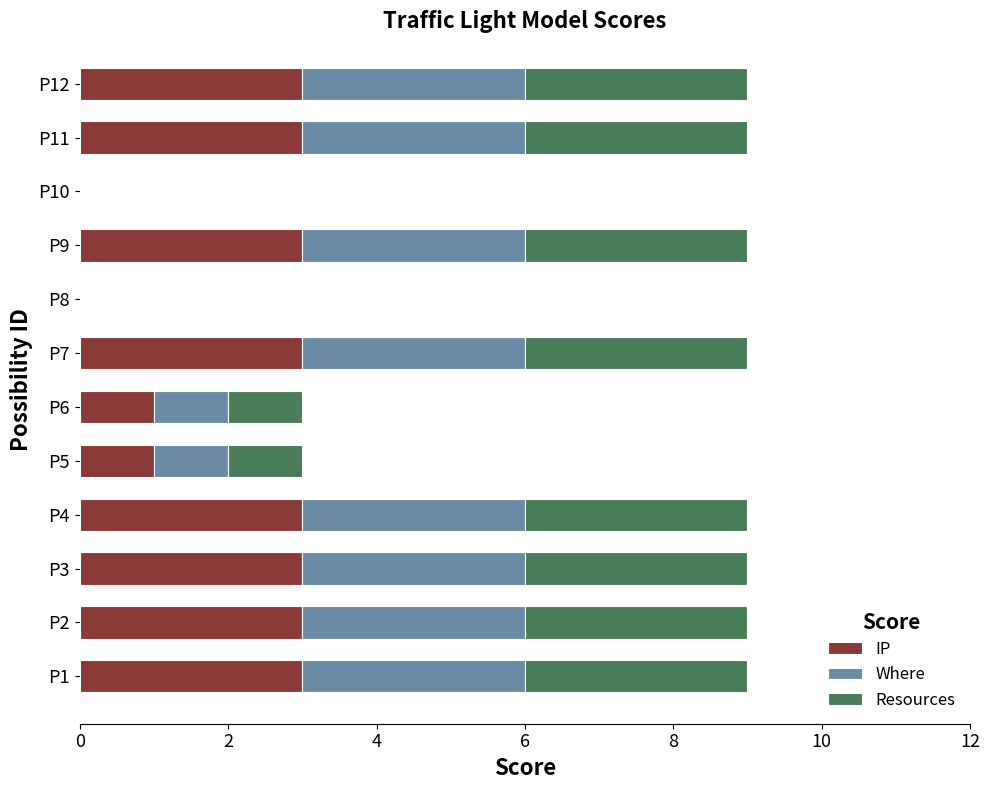

True or false: IP has a value of 0 at P5.

False